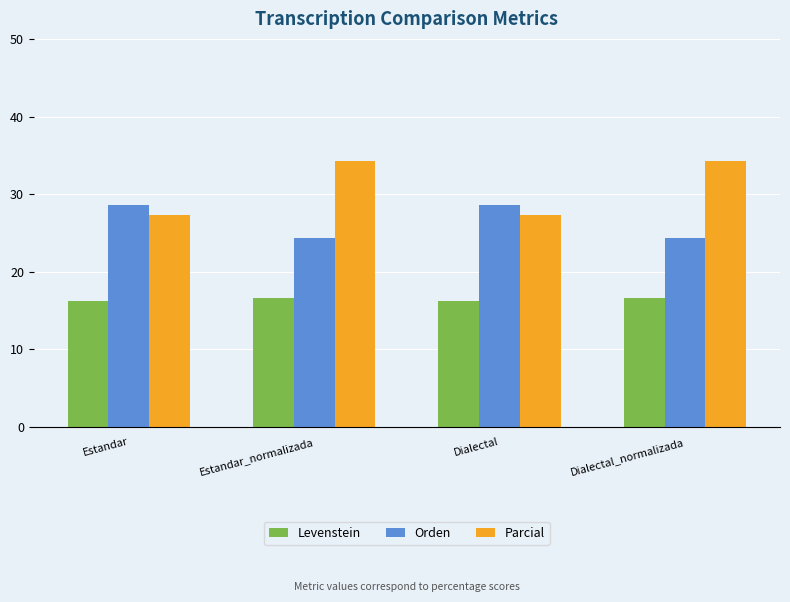

What is the average value of the Parcial series?

30.8